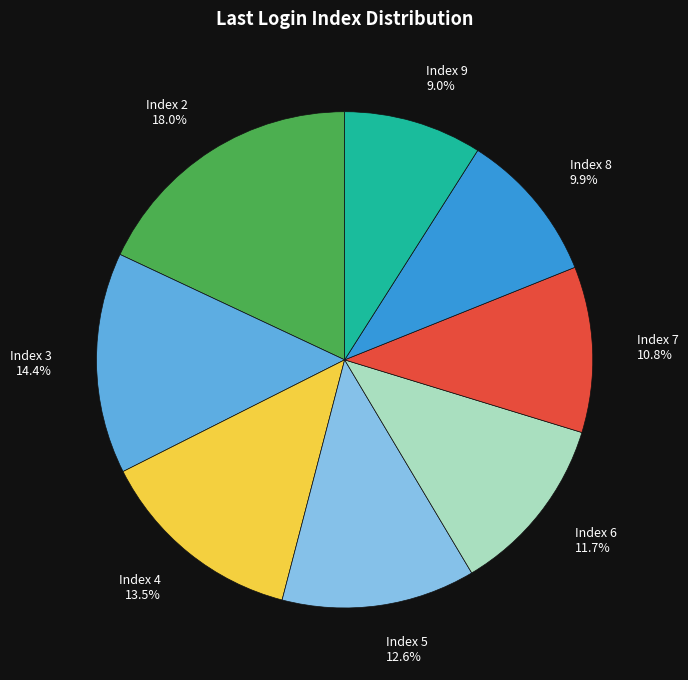

Rank the categories by value from highest to lowest.

Index 2, Index 3, Index 4, Index 5, Index 6, Index 7, Index 8, Index 9